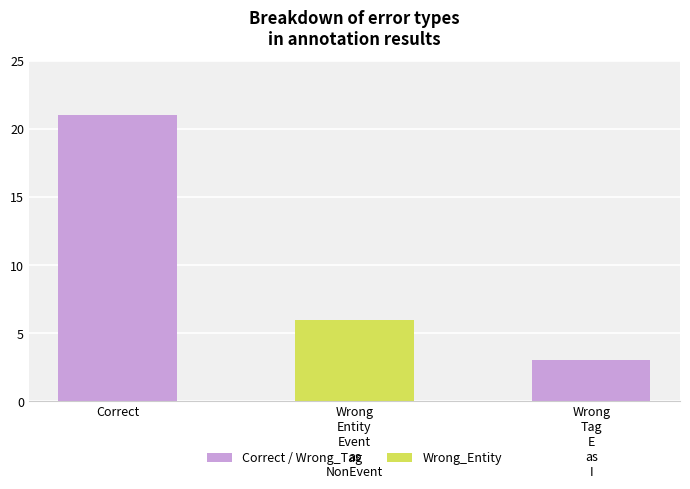

What is the label of the 2nd bar from the right?

Wrong
Entity
Event
as
NonEvent